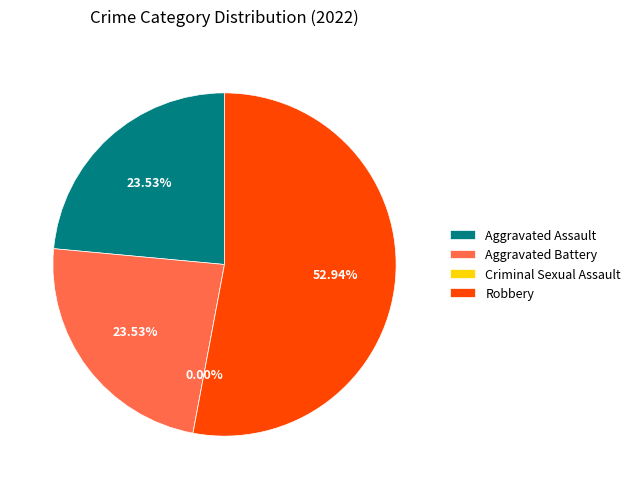

Rank the categories by value from highest to lowest.

Robbery, Aggravated Assault, Aggravated Battery, Criminal Sexual Assault